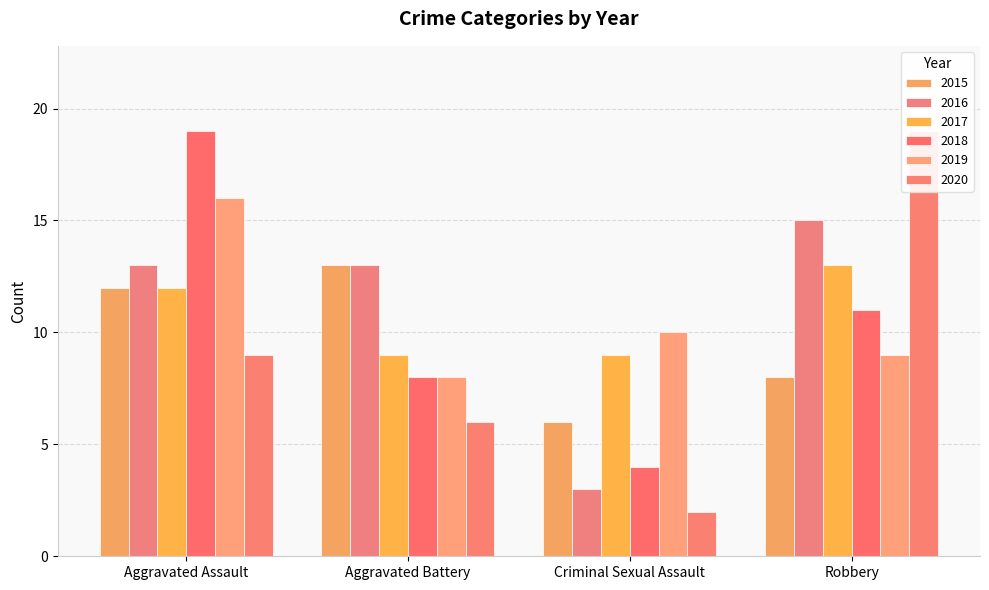

At which label is 2017 closest to 11?

Aggravated Assault